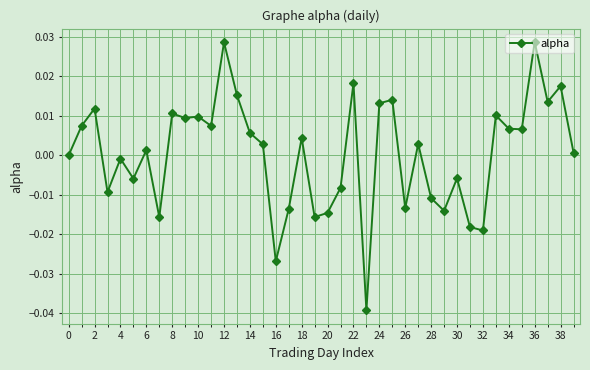

True or false: there are more than 0 points higher than both neighbors.

True